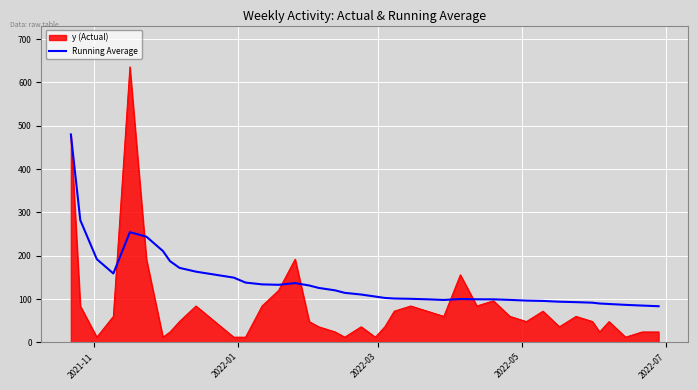

How many lines are shown in the chart?

2